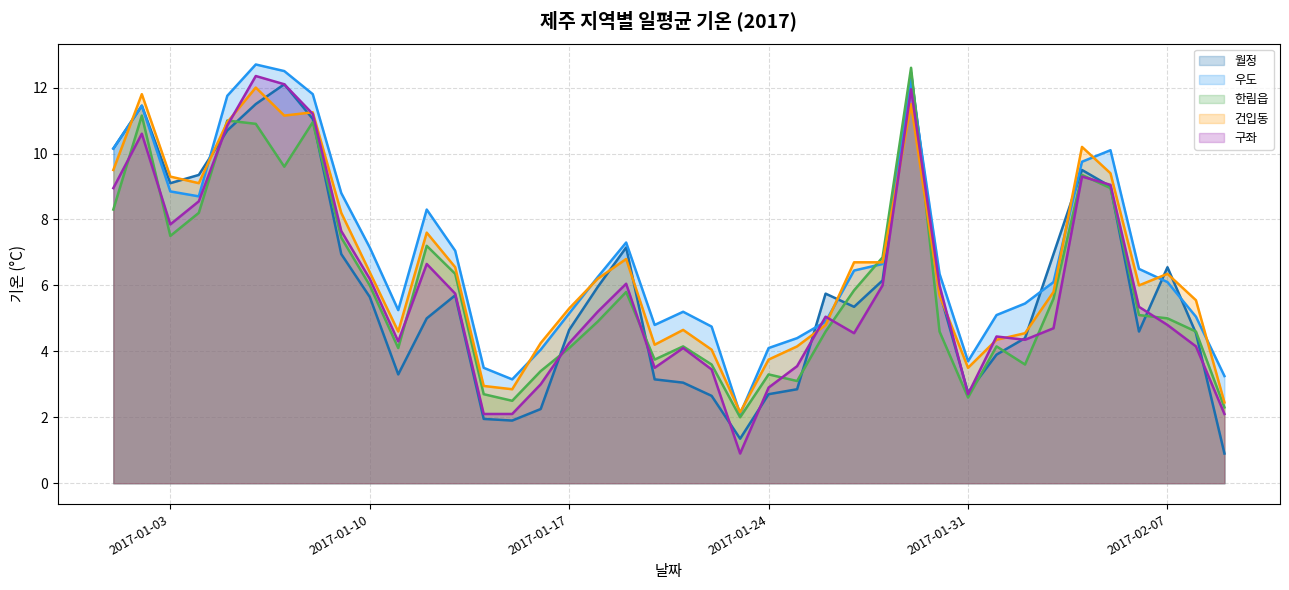

What is the value of the 우도 point at the 14th from the left?

3.5